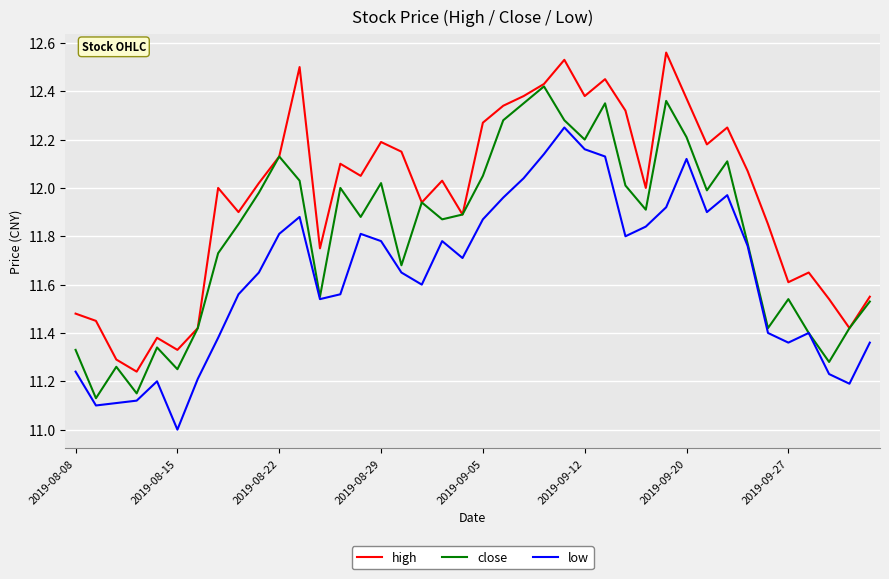

Rank the series by their average value, from lowest to highest.

low, close, high